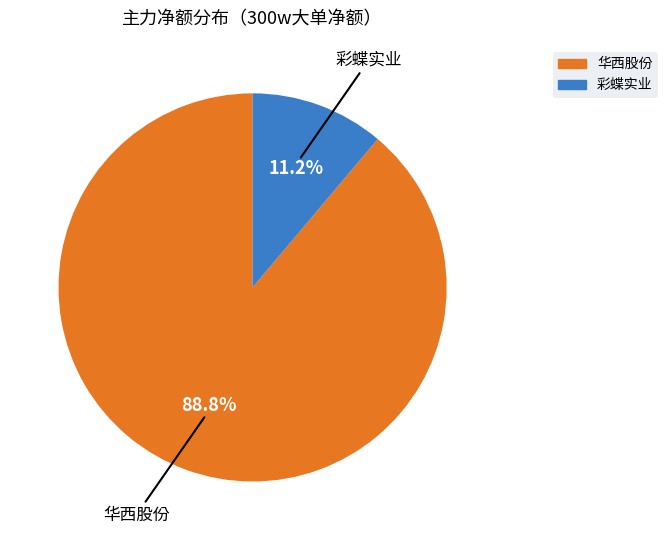

How many segments does this pie chart have?

2